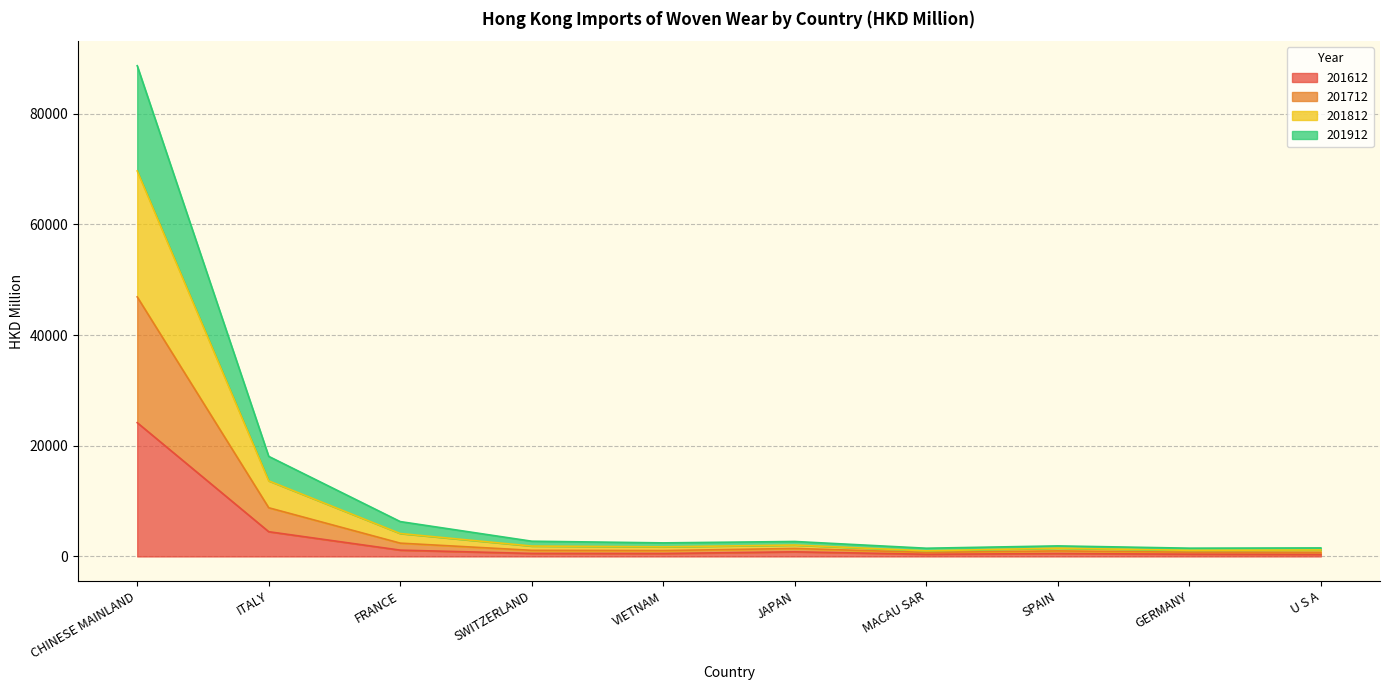

Does the chart display data point markers on the line(s)?

No